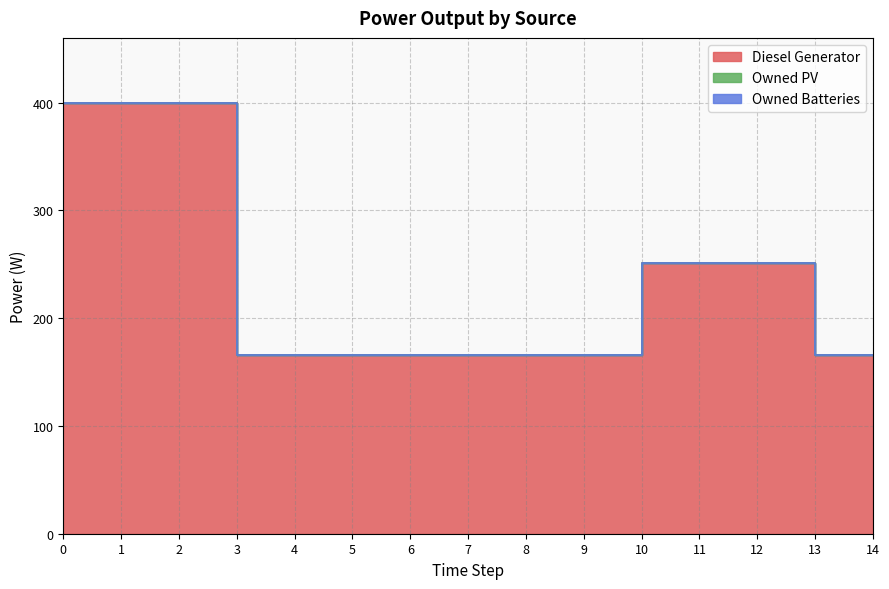

What is the spread (max minus min) of values at 10?

251